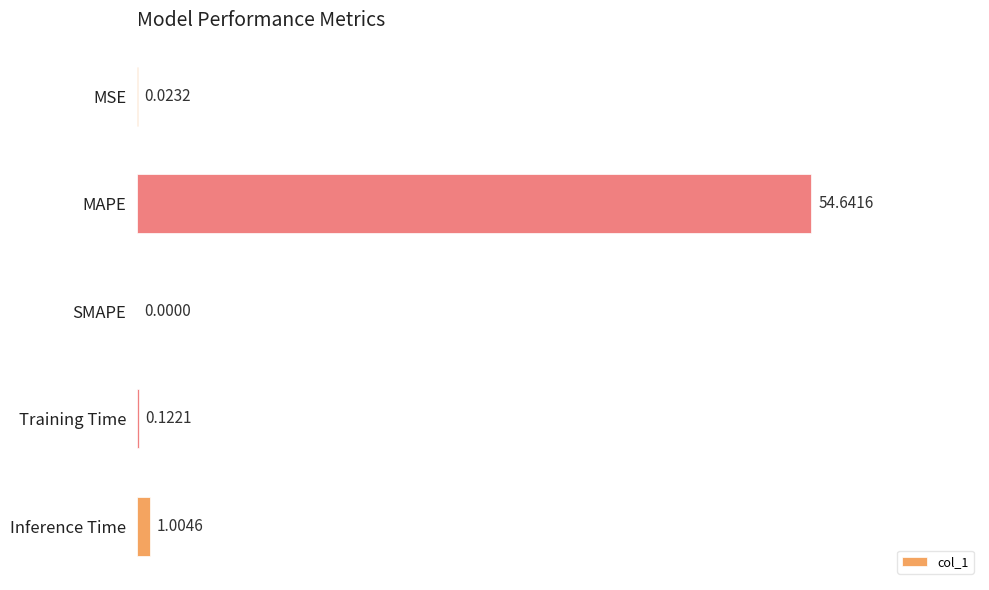

Which category has the highest value across all series?

MAPE